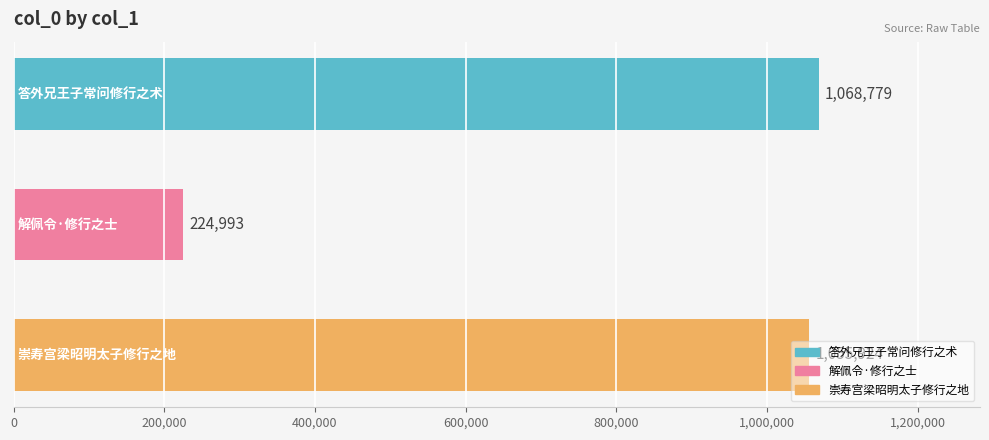

What is the average value?

783232